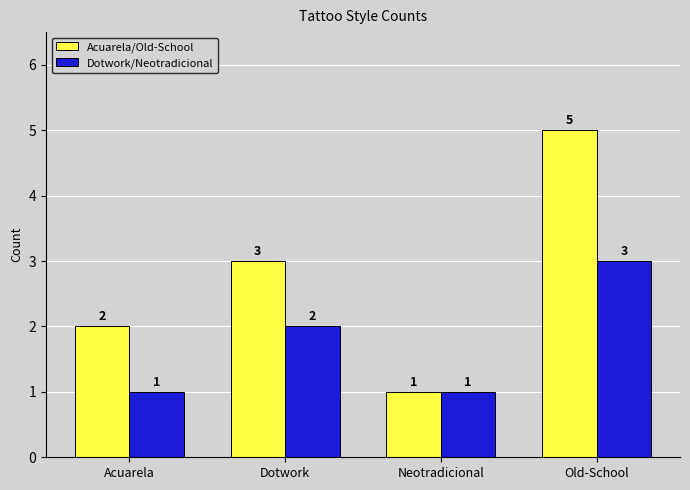

What is the difference between the second highest and second lowest values in the Acuarela/Old-School series?

1